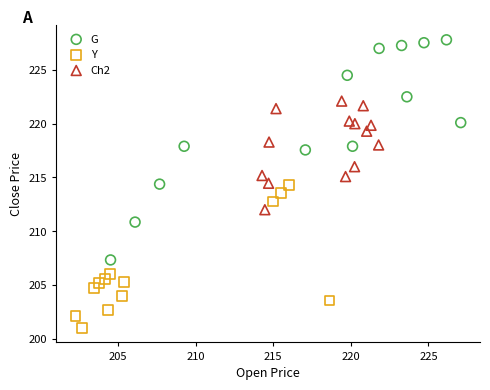

Which series reaches the maximum Y coordinate?

G